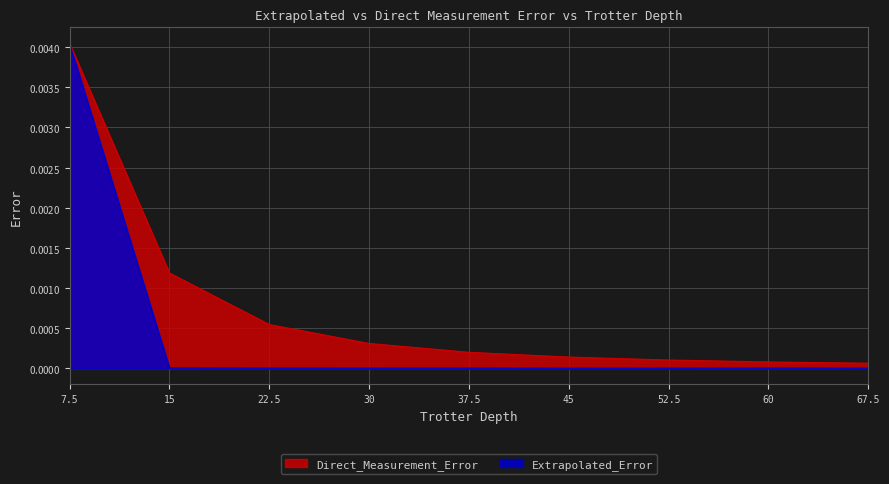

The Direct_Measurement_Error series shows 0.0 at 15. True or false?

True